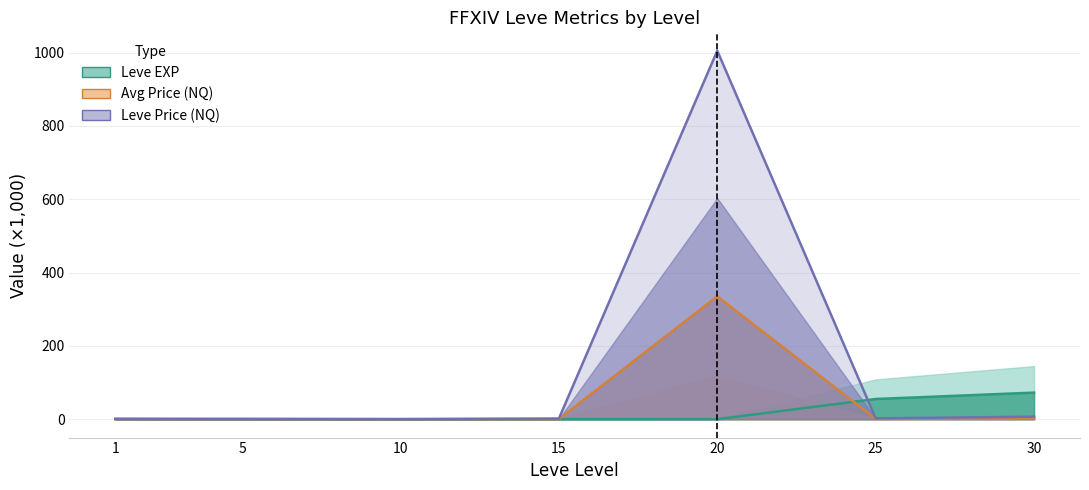

Does the chart have visible grid lines?

Yes